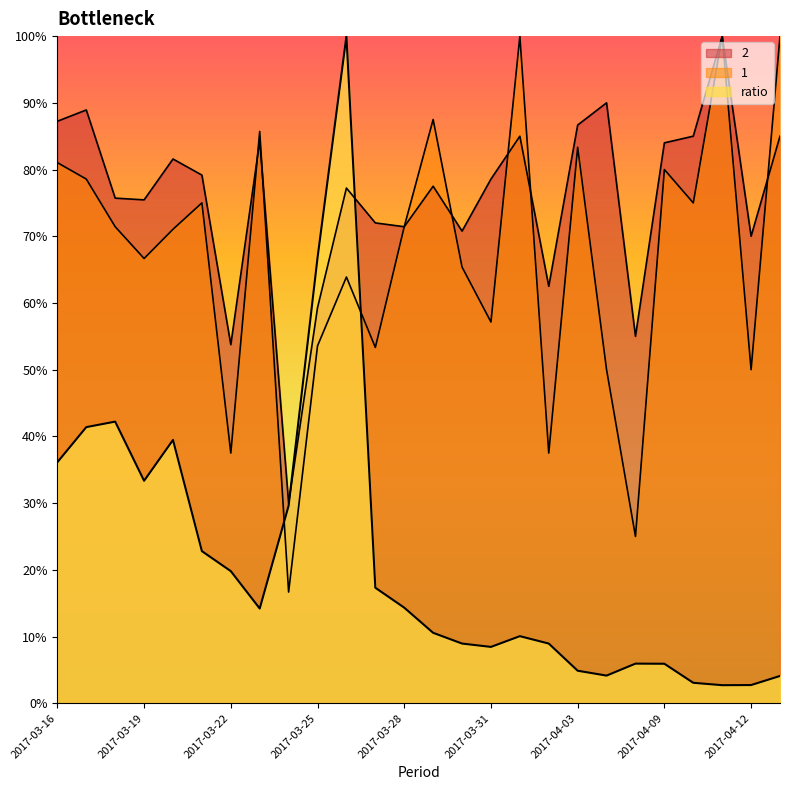

Which series has the largest total across all categories?

2